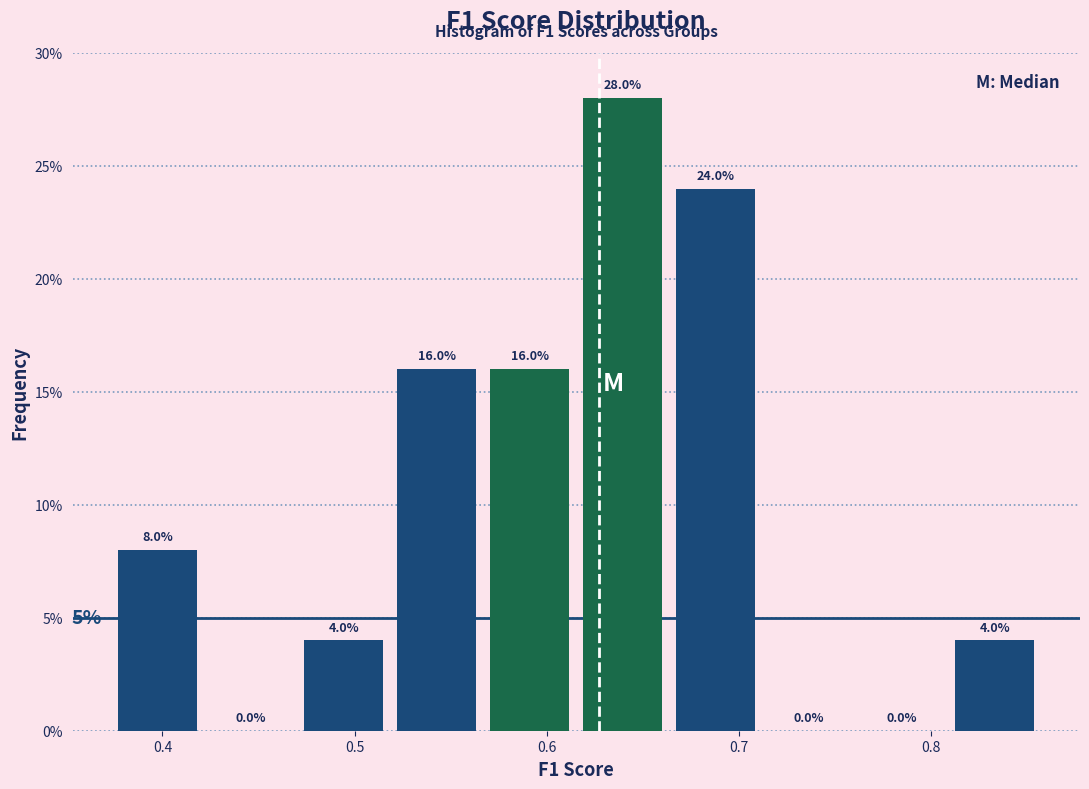

How tall is the bar that spans 0.62 to 0.66 on the x-axis? The bar edges are not printed on the chart, so give them approximately, as read against the axis.

28.0